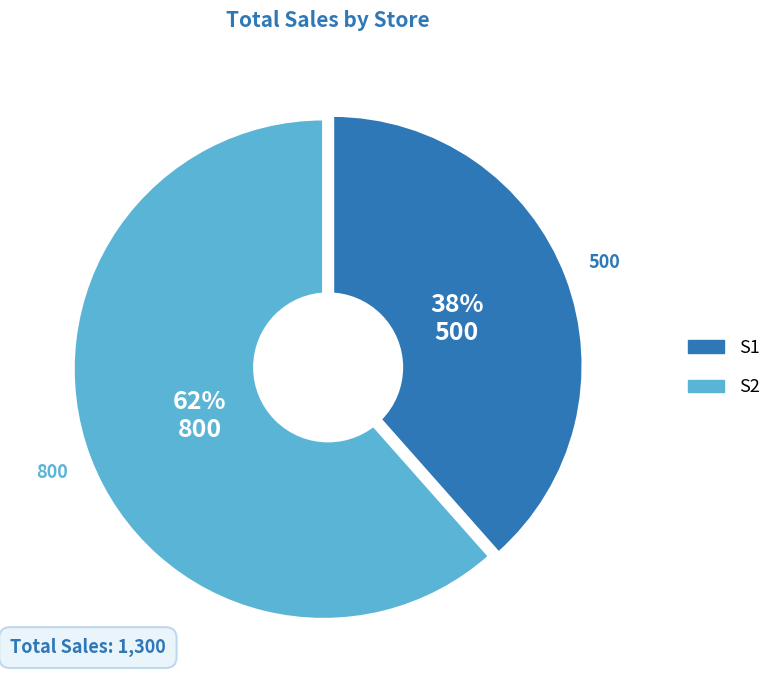

To the nearest percent, what is the average slice percentage?

50%